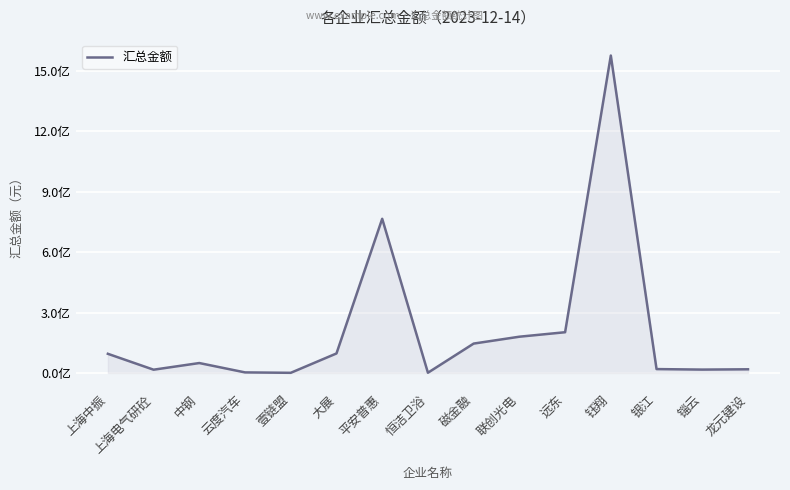

What is the difference between the maximum and minimum values?

1575215176.8